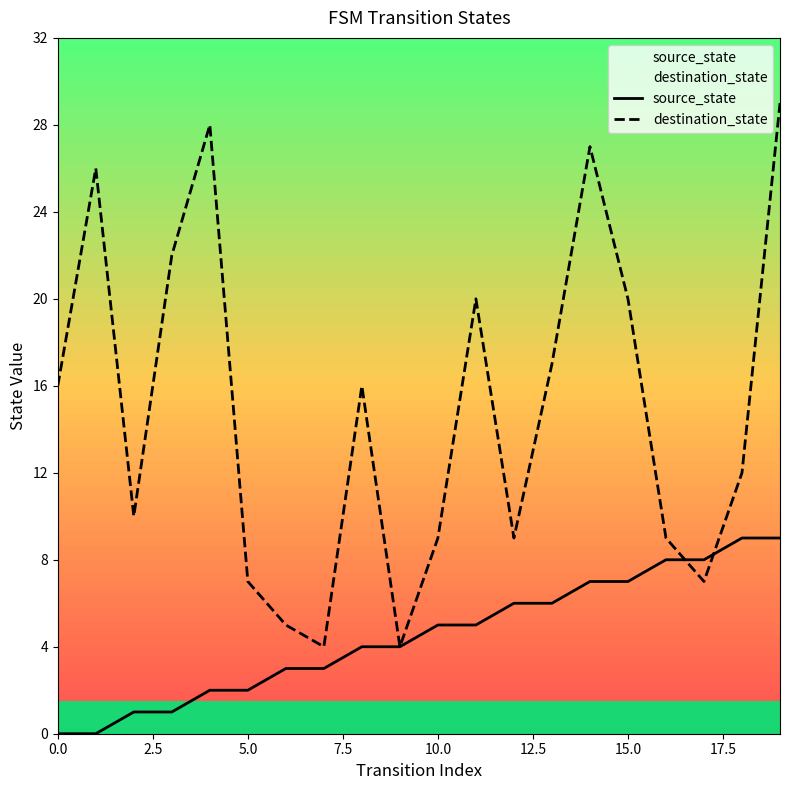

What is the difference between the second highest and second lowest values in the source_state series?

9